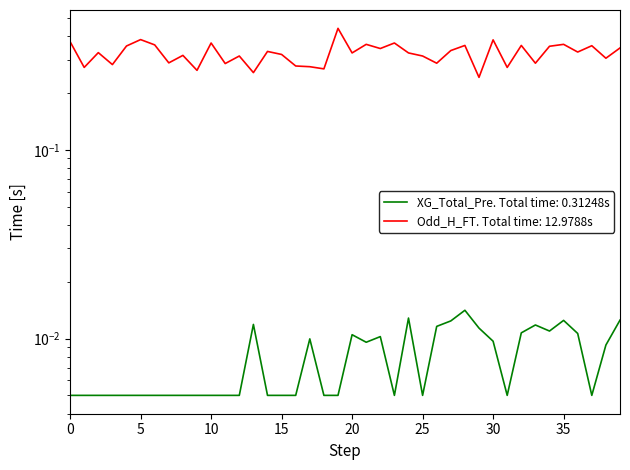

What is the approximate value of Odd_H_FT at 26?

0.3